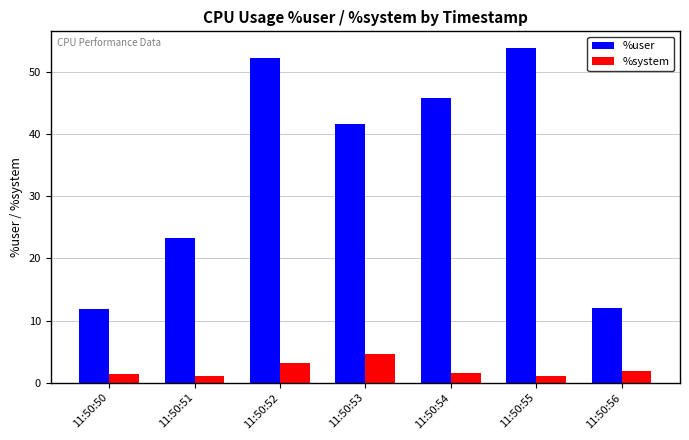

At 11:50:56, list the series in order from largest to smallest.

%user, %system